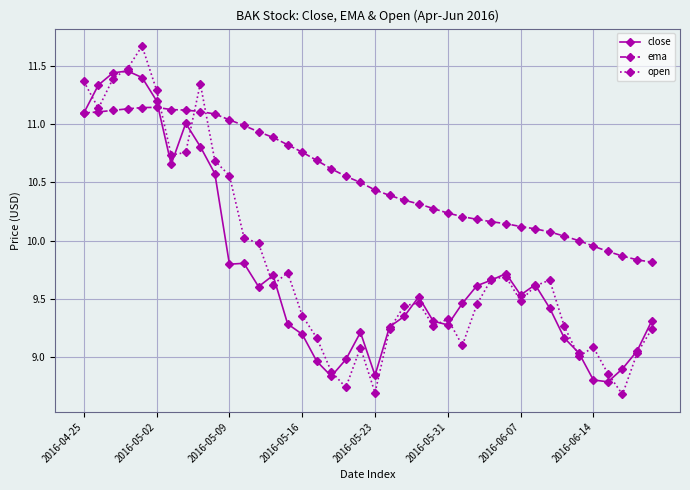

What is the maximum value for open?

11.7